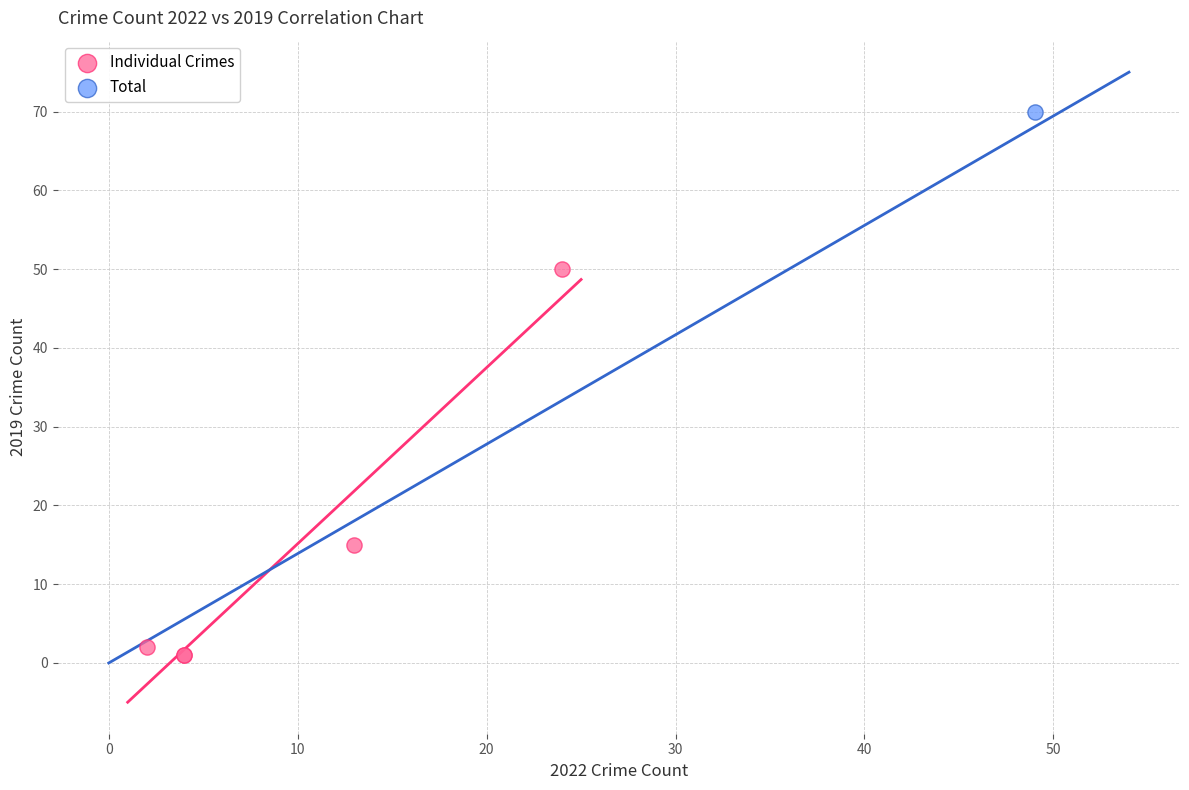

What are all the series names shown in the legend?

Individual Crimes, Total